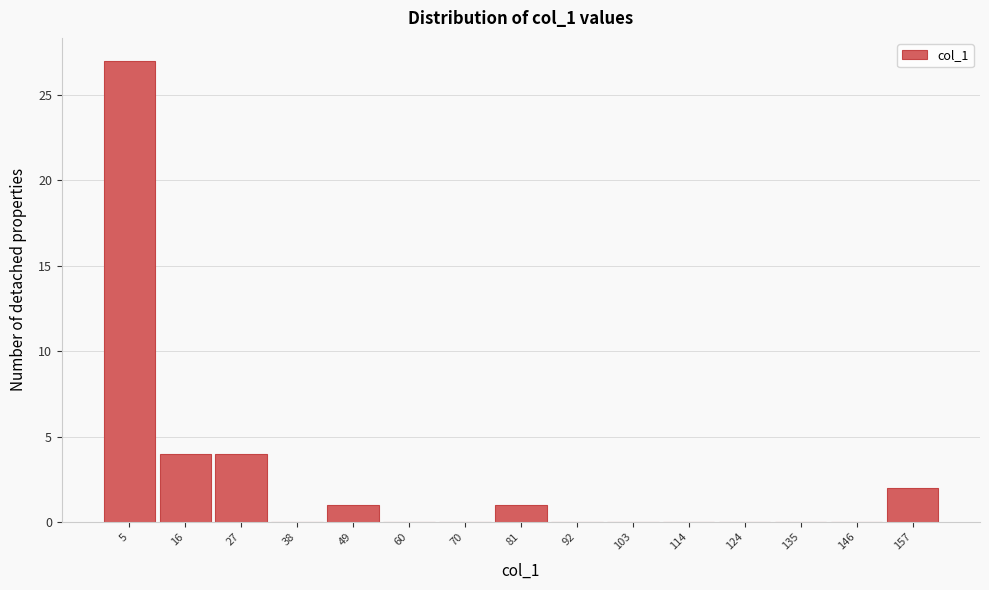

Which range on the x-axis has the tallest bar?

0 to 10